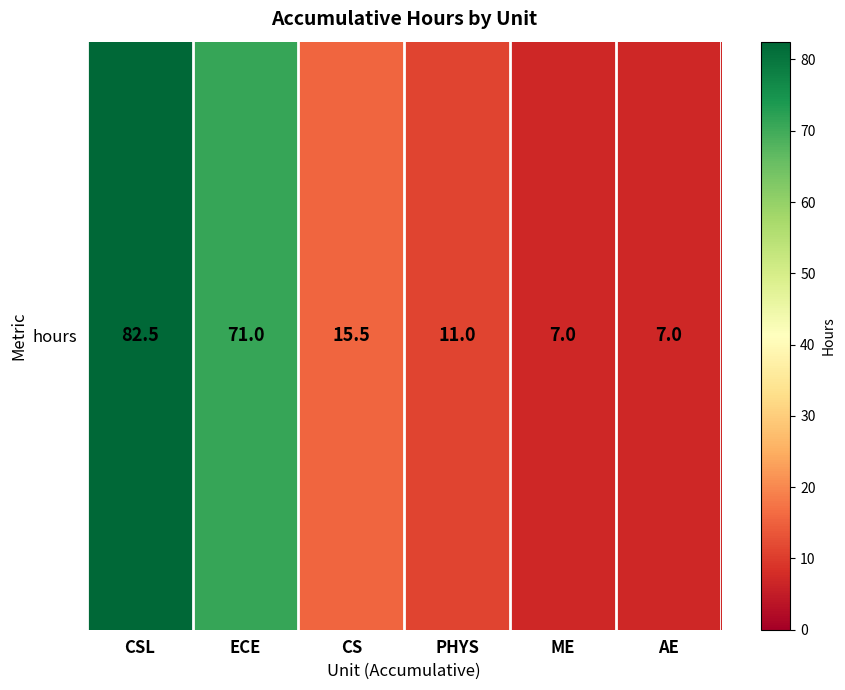

What is the average value?

32.3